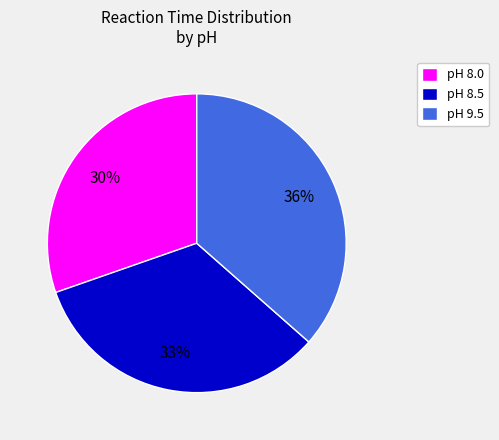

What is the smallest slice in the pie chart?

pH 8.0